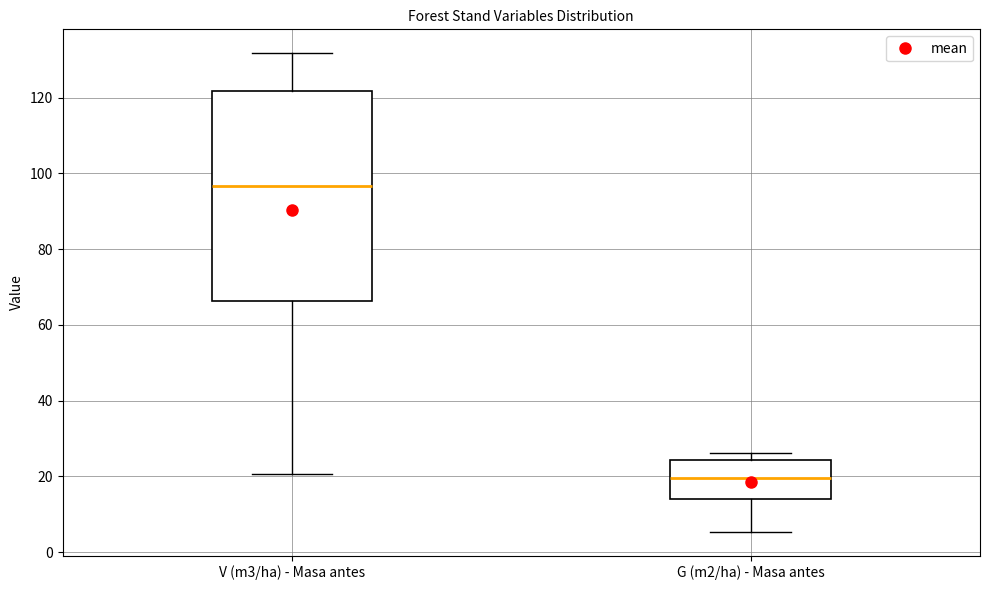

Reading left to right, read every box against the y-axis: the position of its median line, the range the box covers, and the ends of its whiskers. The values are not printed on the chart, so give them approximately, as read against the axis.

V (m3/ha) - Masa antes: median 96, box 66 to 122, whiskers 20 to 132
G (m2/ha) - Masa antes: median 20, box 14 to 24, whiskers 6 to 26